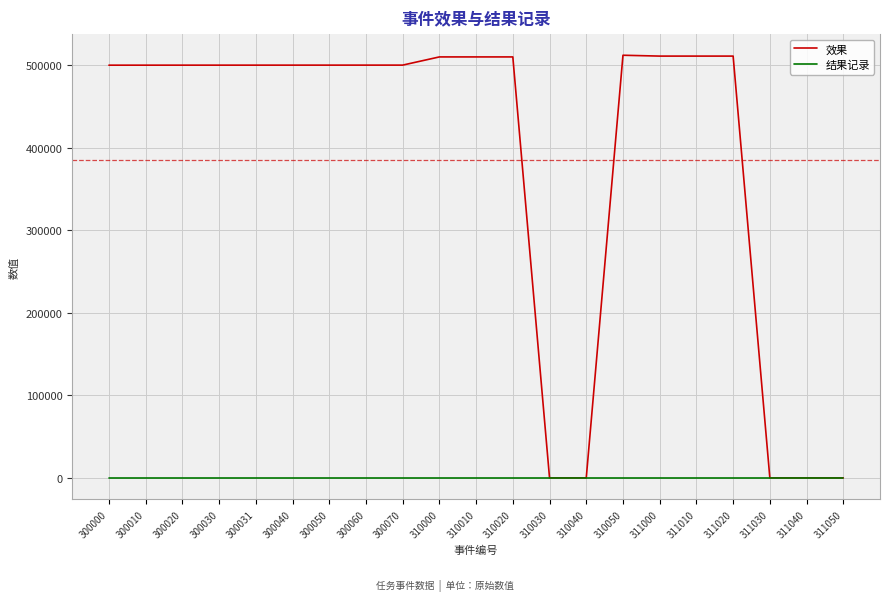

List the series in order of their overall mean, highest first.

效果, 结果记录